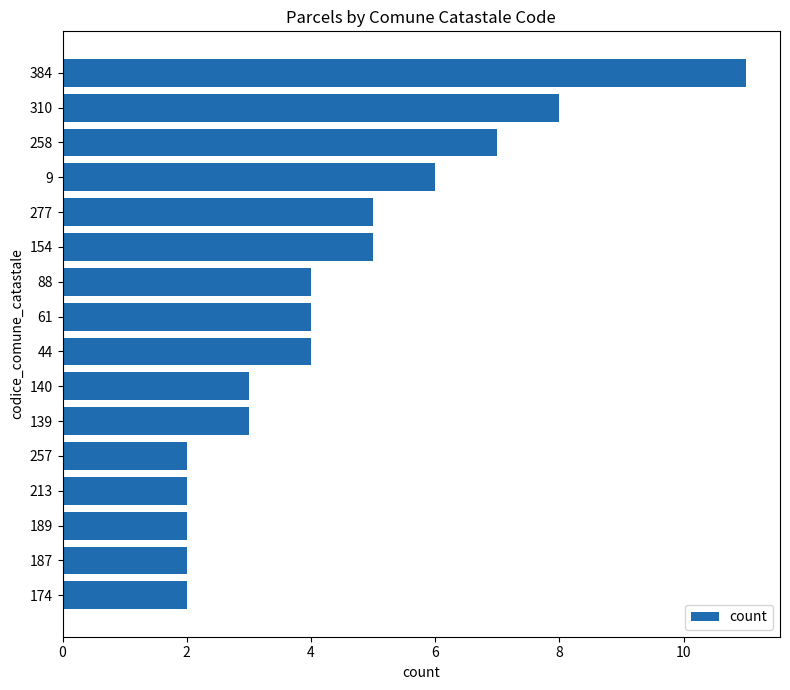

Reading top to bottom, what are all the values shown in this chart?

384=11	310=8	258=7	9=6	277=5	154=5	88=4	61=4	44=4	140=3	139=3	257=2	213=2	189=2	187=2	174=2